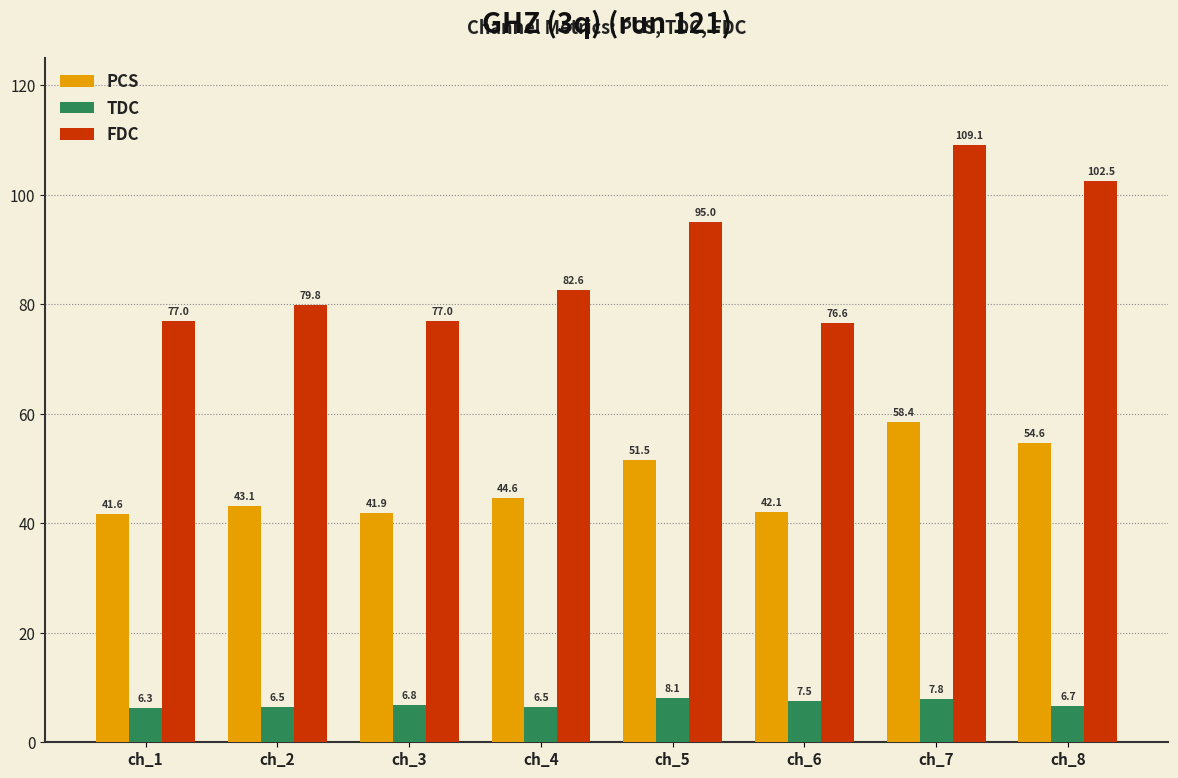

Which series has the largest range (max minus min)?

FDC